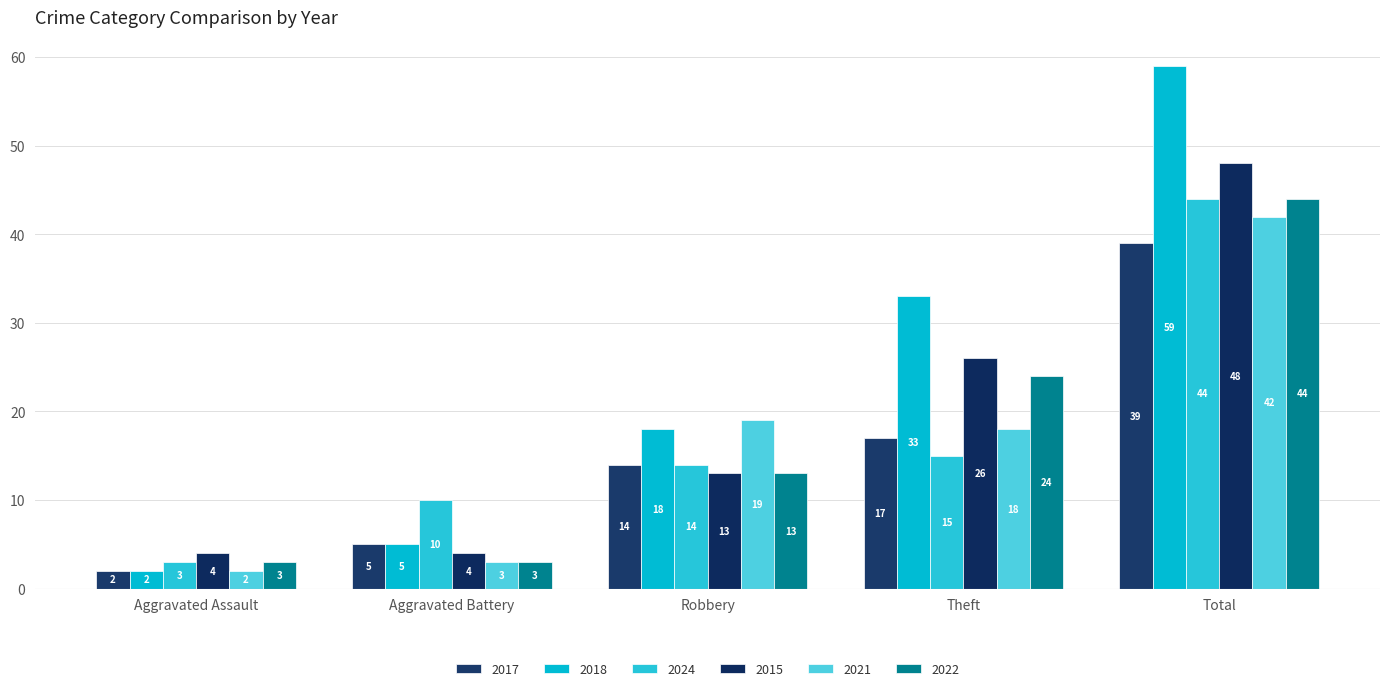

Reading right to left, what are all the values shown in this chart?

2017: 39	17	14	5	2
2018: 59	33	18	5	2
2024: 44	15	14	10	3
2015: 48	26	13	4	4
2021: 42	18	19	3	2
2022: 44	24	13	3	3